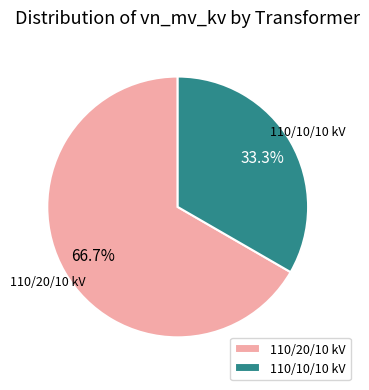

Which has a higher value, 110/10/10 kV or 110/20/10 kV?

110/20/10 kV